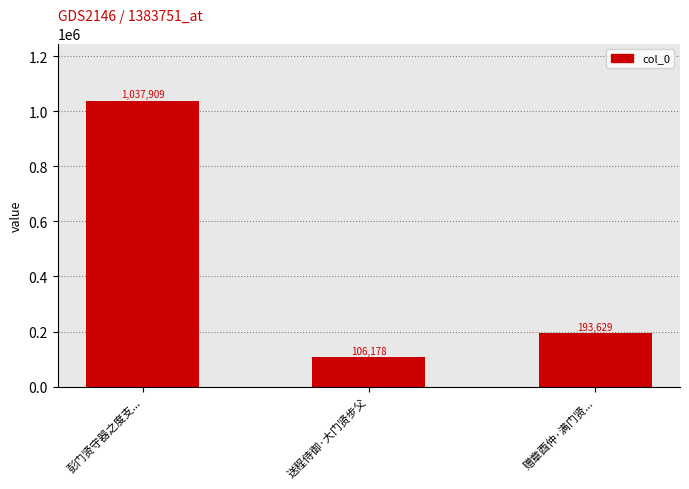

Approximately how many times larger is the value at 彭门贤守器之度支... compared to 赠章酉仲·满门贤...?

5.4